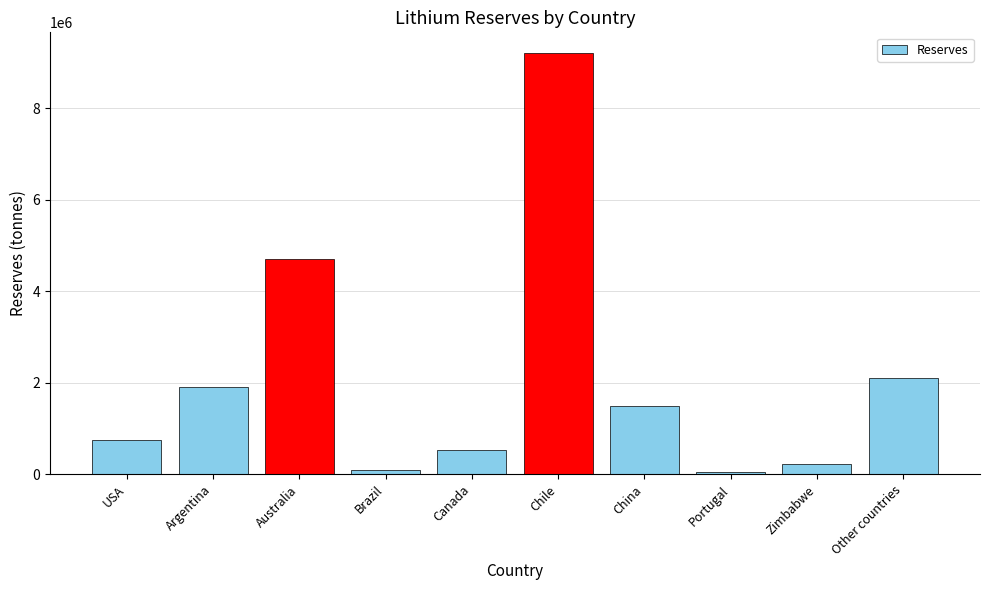

What is the maximum value shown in the chart?

9200000